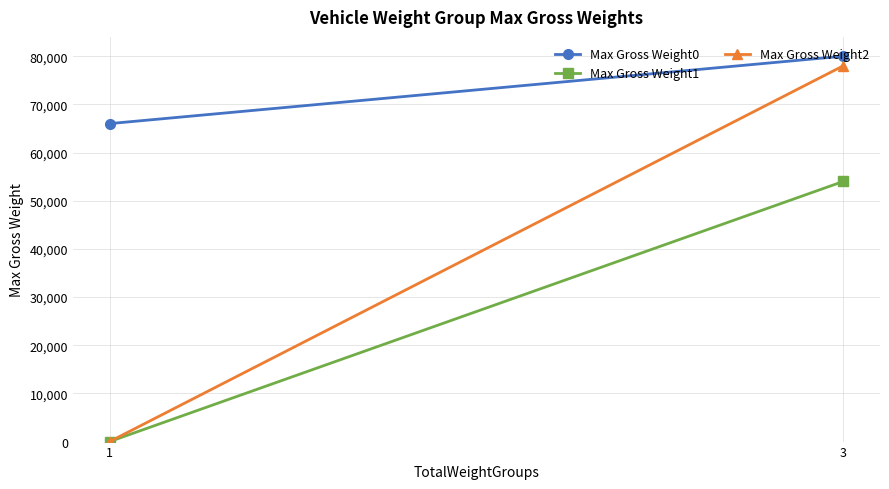

Which category has the lowest value across all series?

1